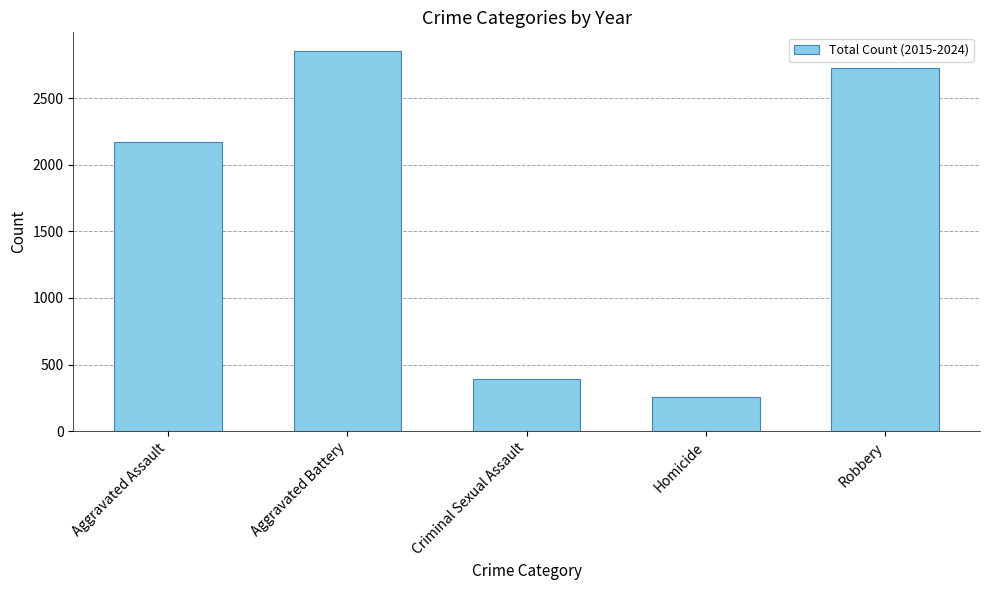

True or false: the data shows 701 at Criminal Sexual Assault.

False